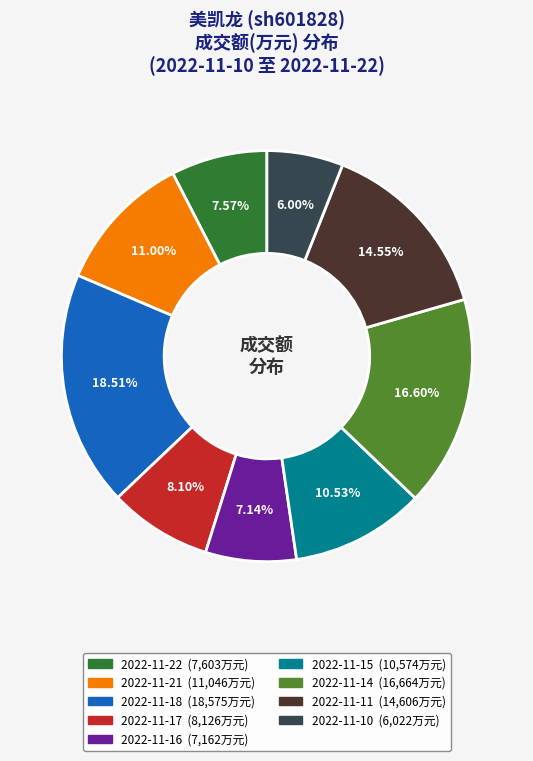

Is there any slice that represents more than half of the pie?

No